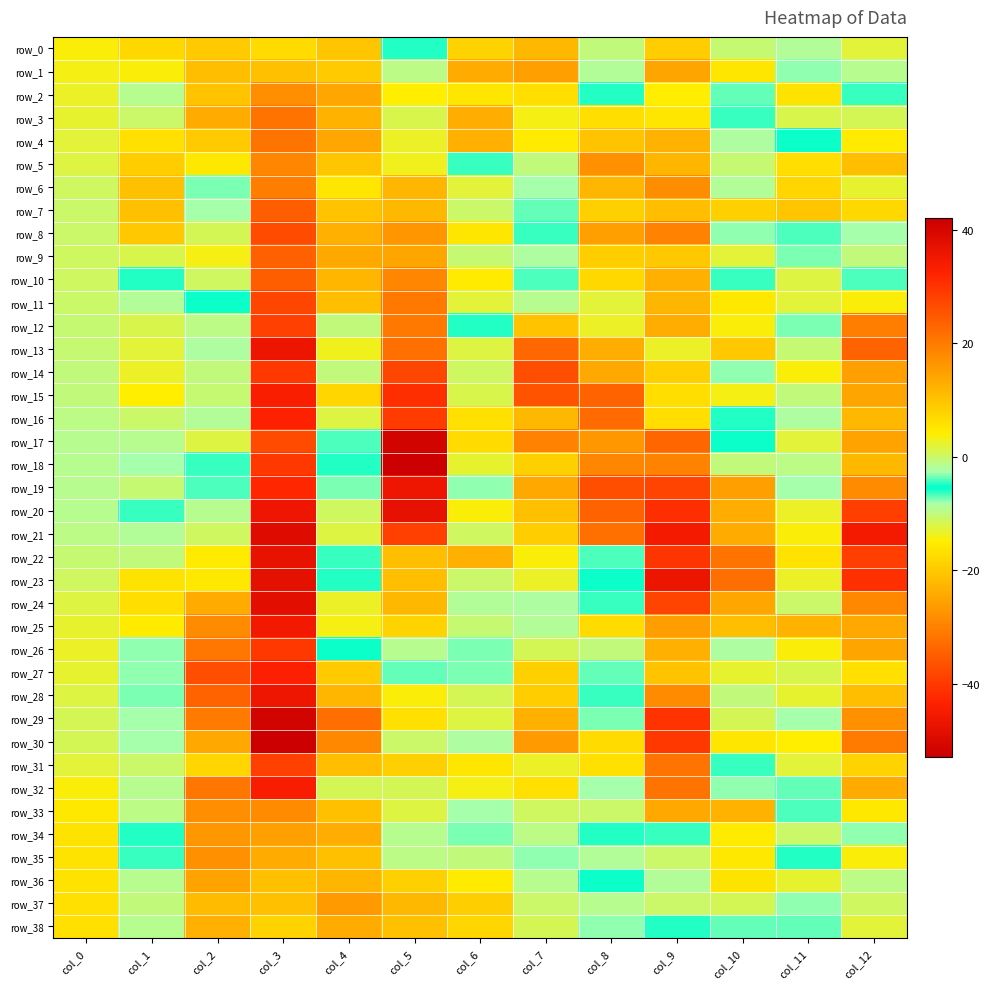

At which label is row_17 closest to -12?

col_2